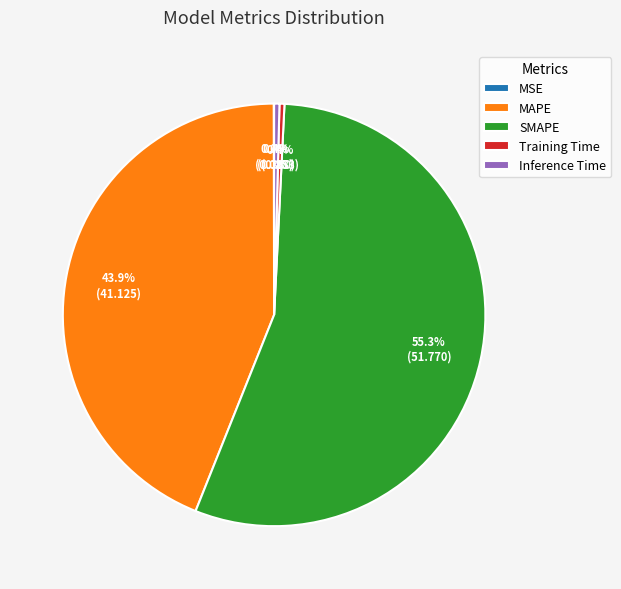

Which category has the biggest portion of the pie?

SMAPE